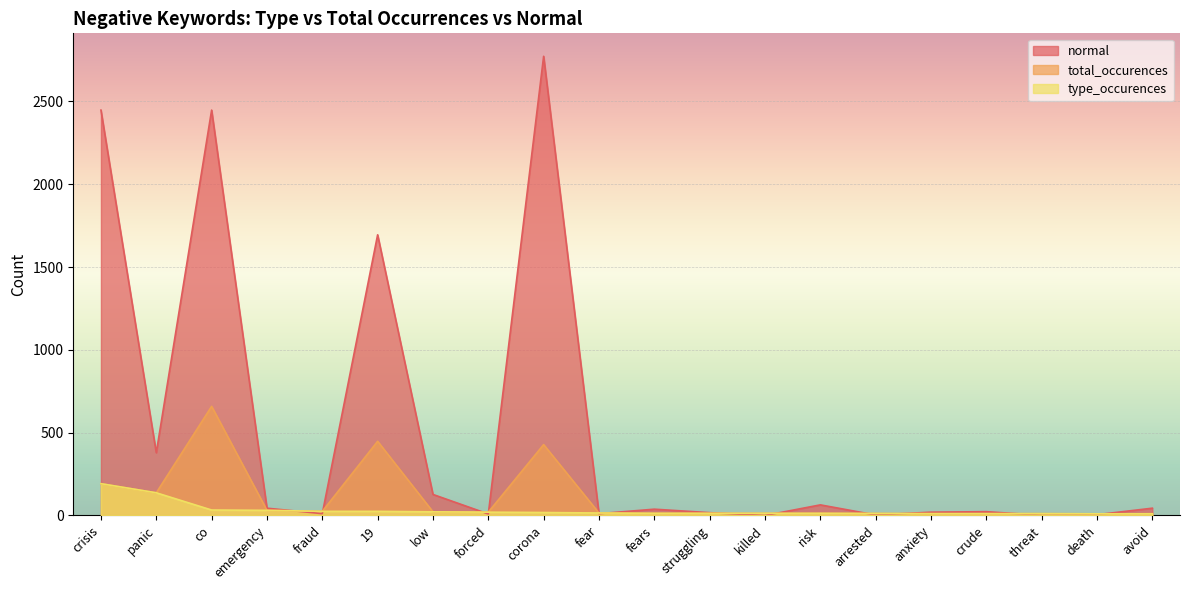

Which category has the lowest value in the normal series?

killed